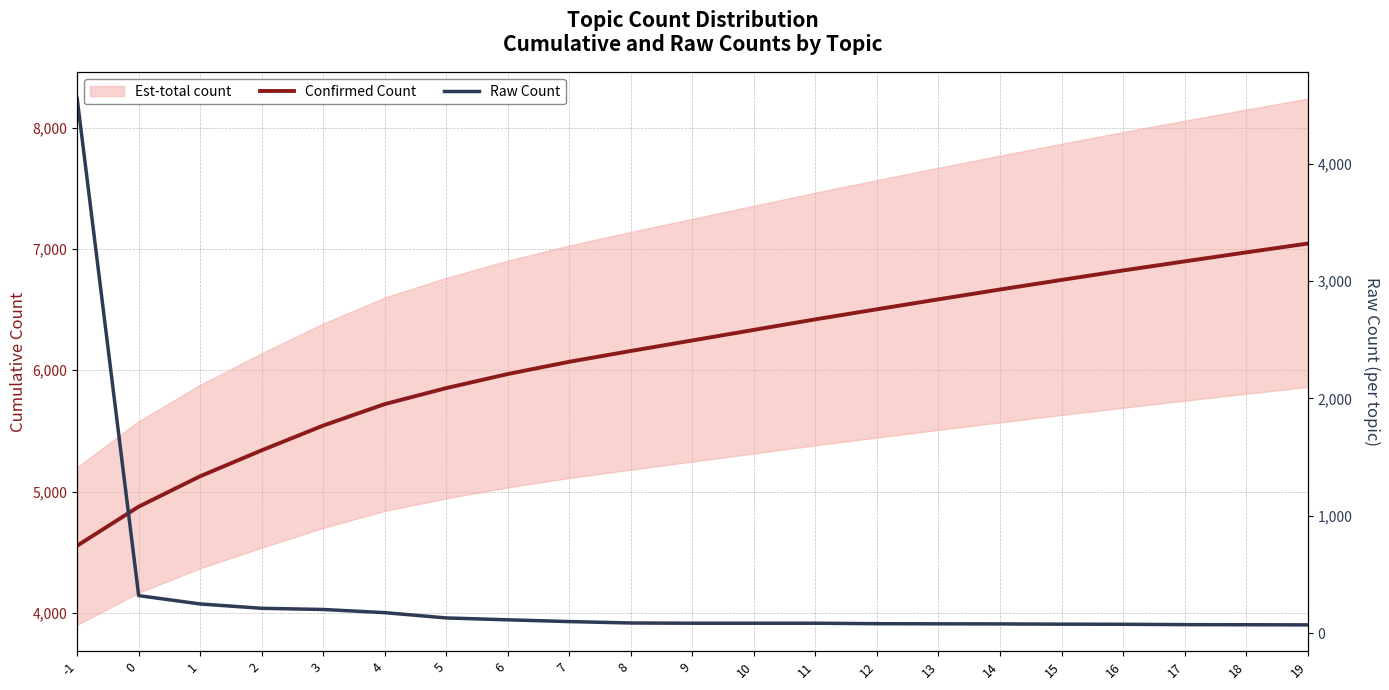

Where does the Raw Count series first go above 87?

-1